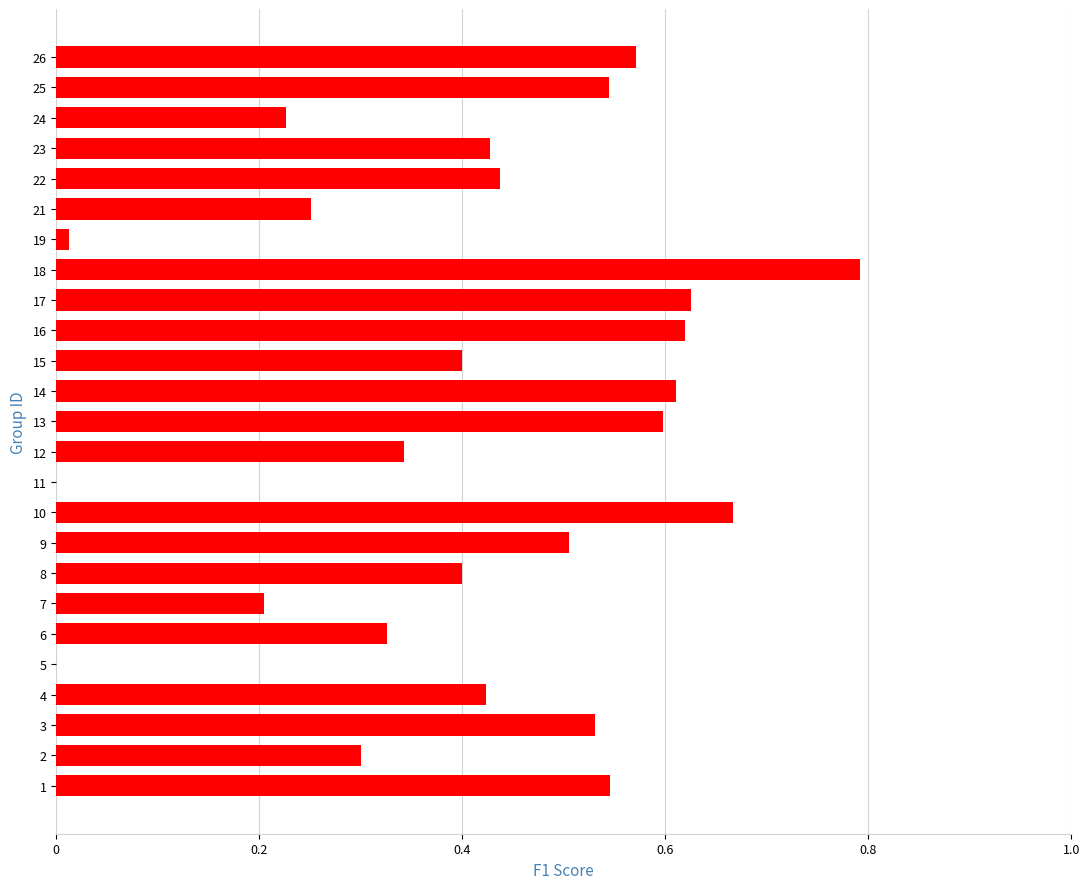

What is the change in value from 4 to 5?

-0.4